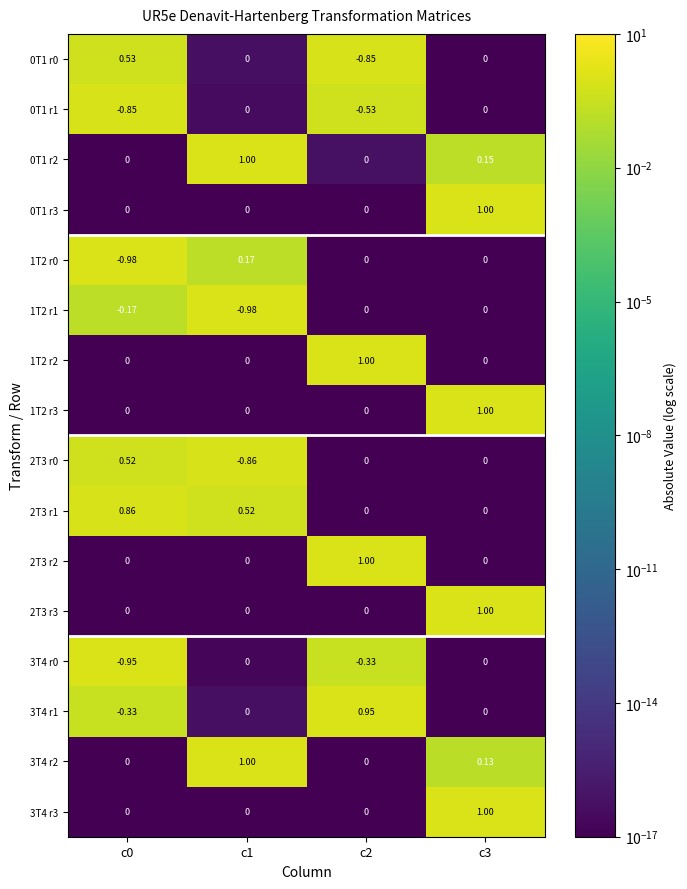

Is the value of 0T1 r2 at c3 greater than the value of 3T4 r2 at c1?

No